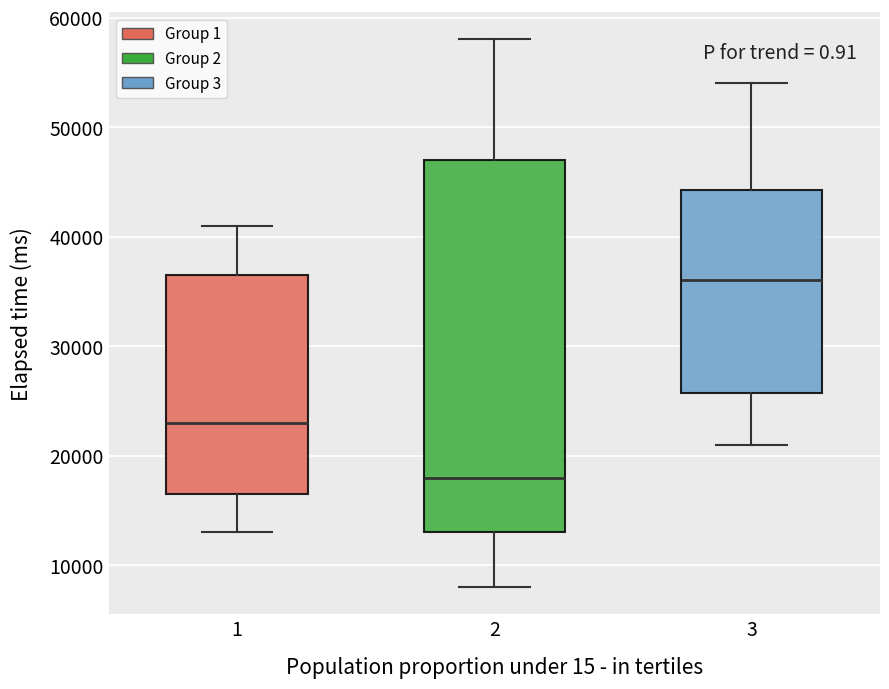

Which box has the lowest median line?

2